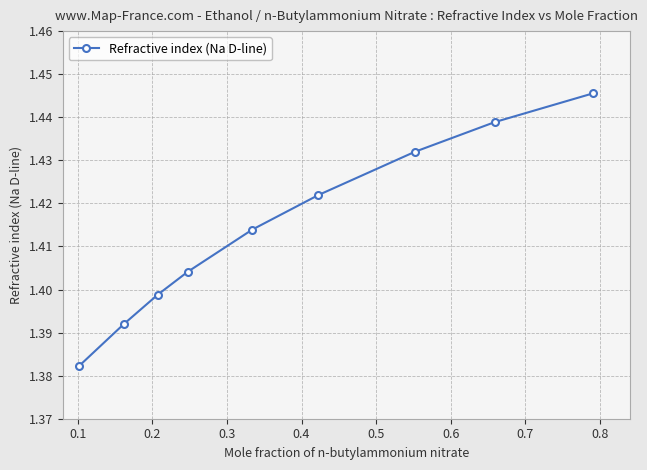

How many values are between 1 and 2?

9